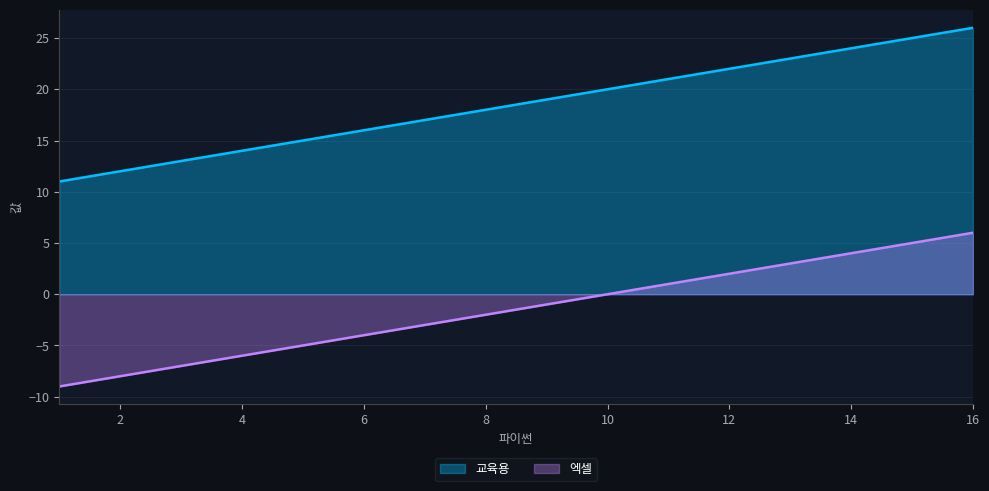

Count the number of data series in this chart.

2